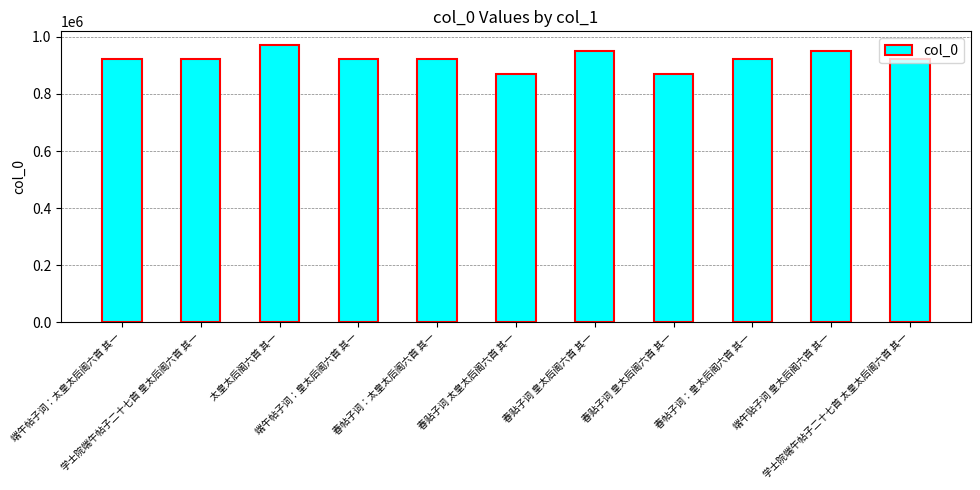

How many bars are there in total?

11